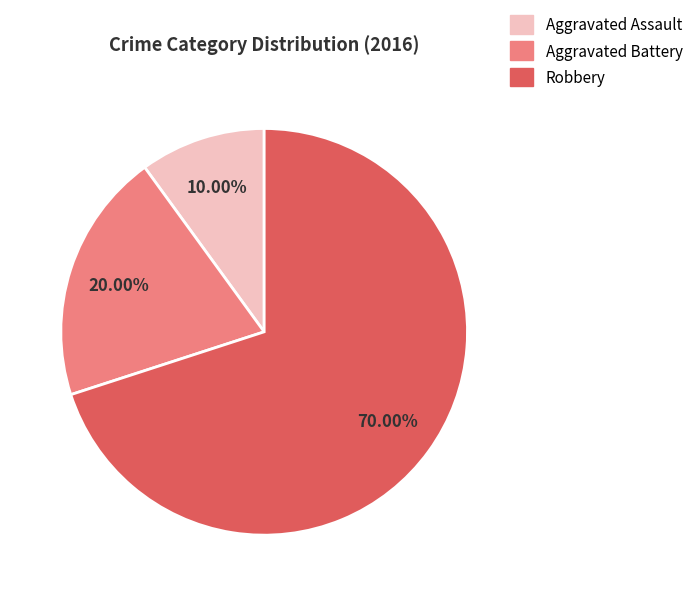

What percentage is the Aggravated Battery slice, to the nearest percent?

20%